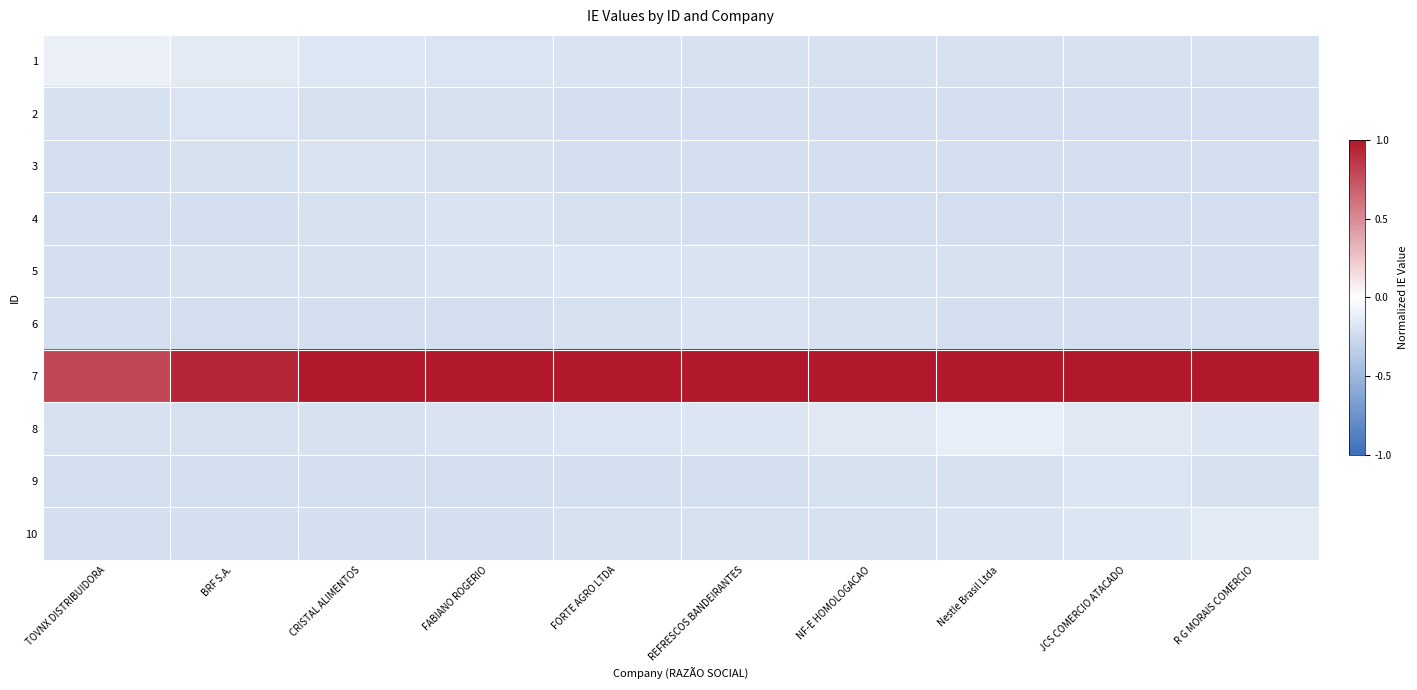

What is the greatest value displayed?

1.0